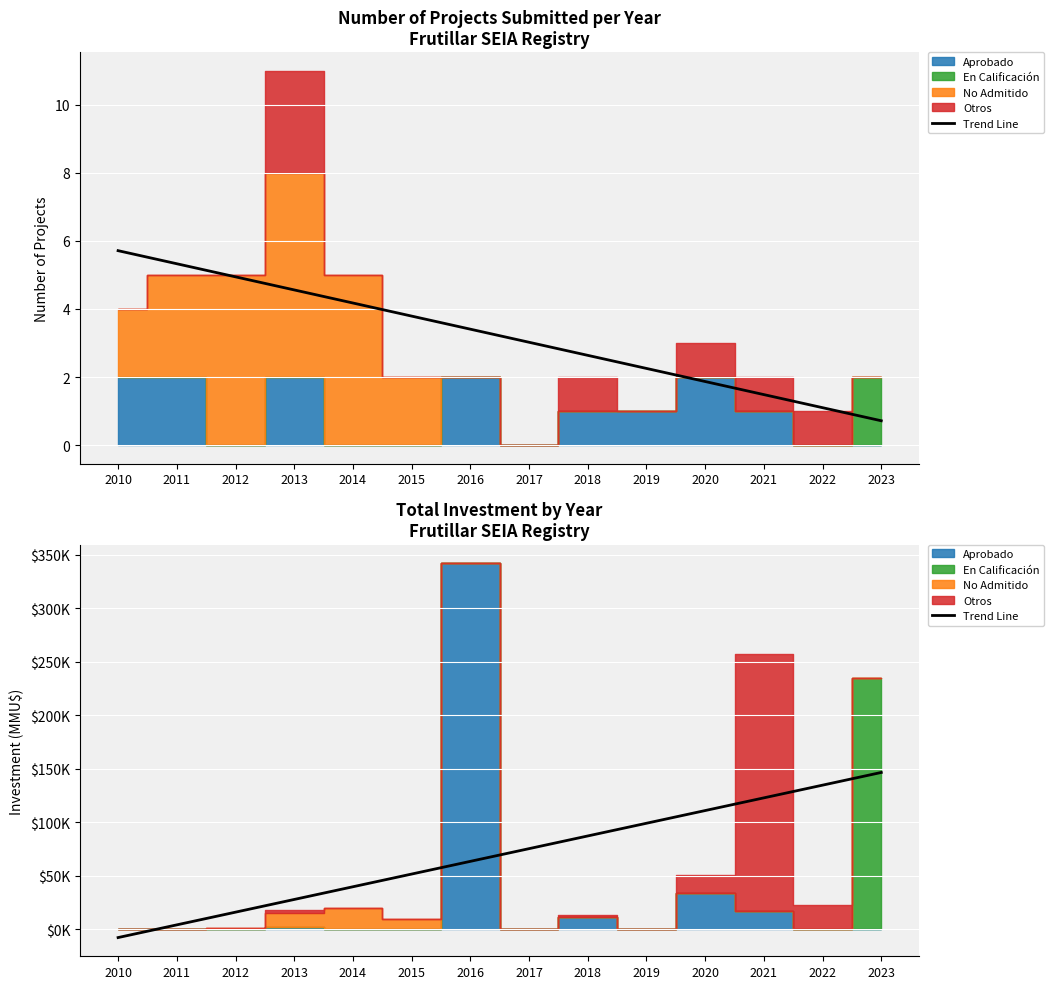

What is the smallest value displayed?

-7606.7